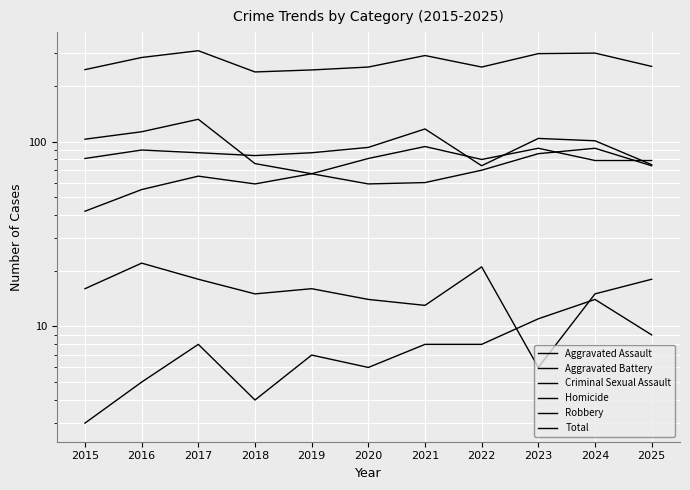

True or false: Aggravated Assault and Homicide cross at least once.

False